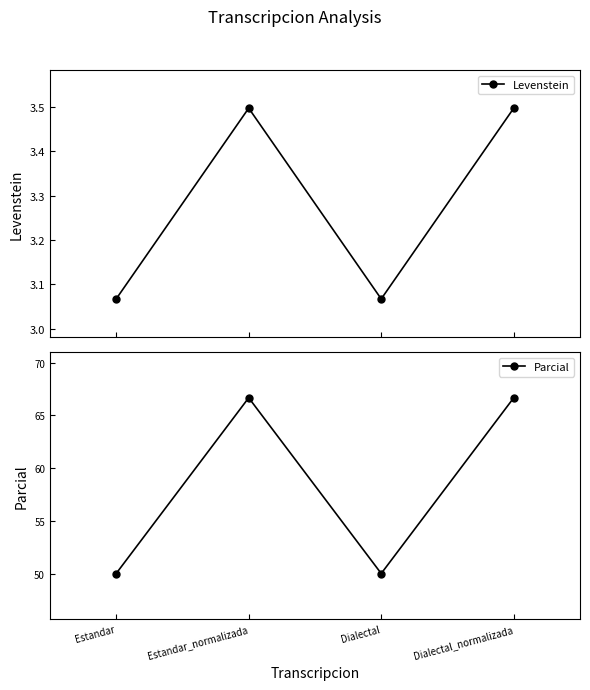

How many values in the Parcial series are below 66?

2